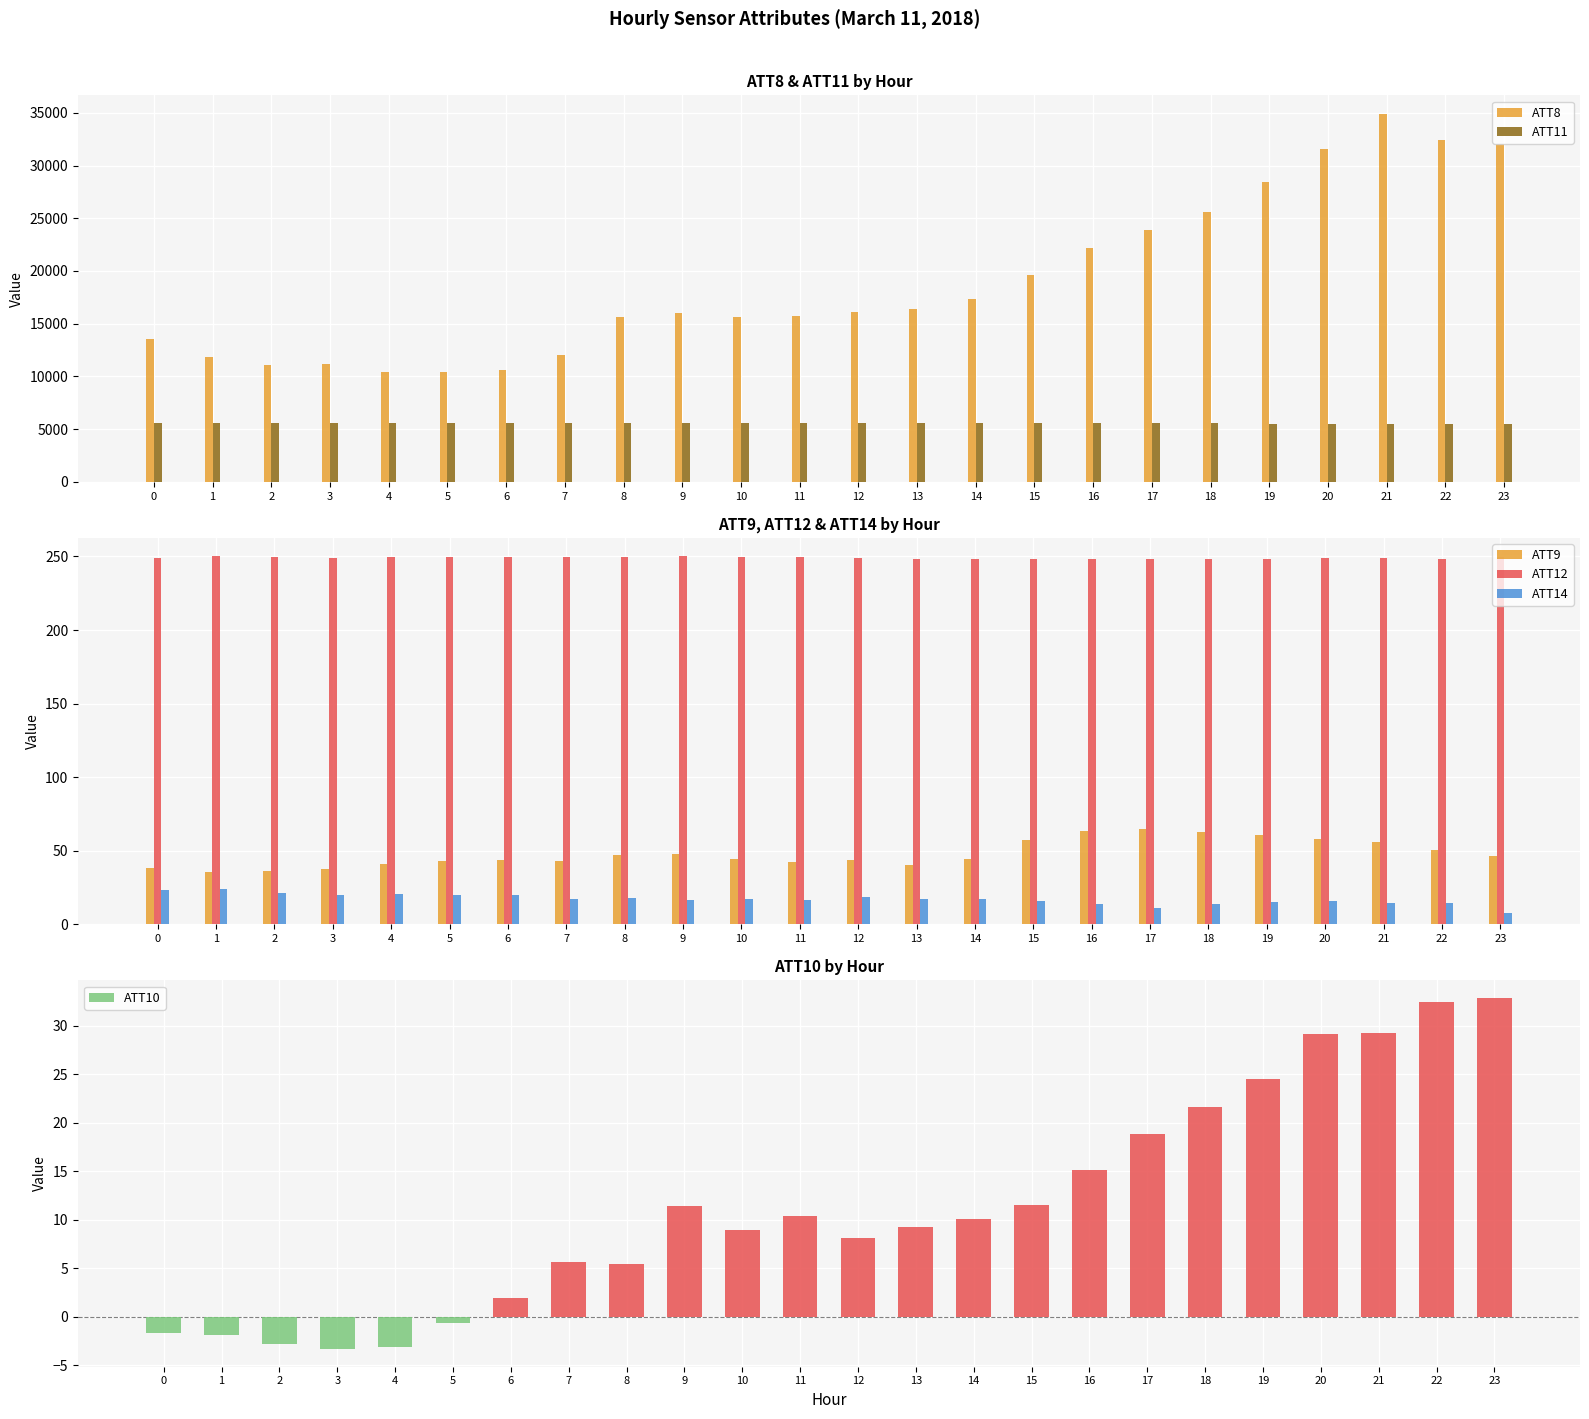

How many values in the ATT14 series exceed 16?

15